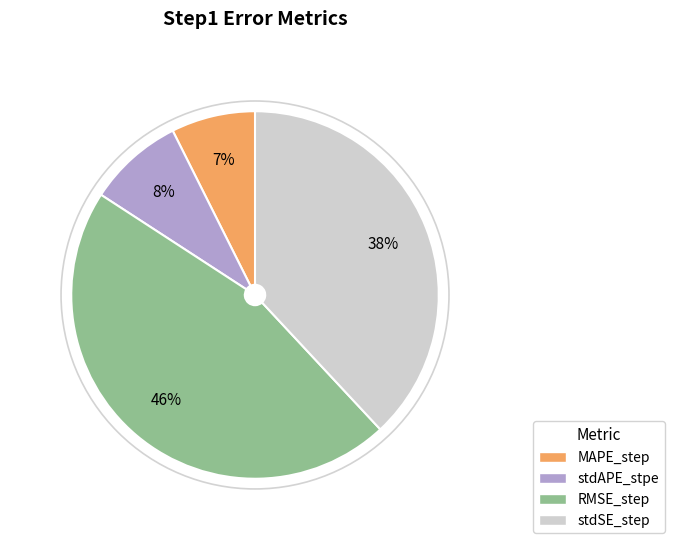

Do RMSE_step and stdAPE_stpe together represent more than half of the pie?

Yes